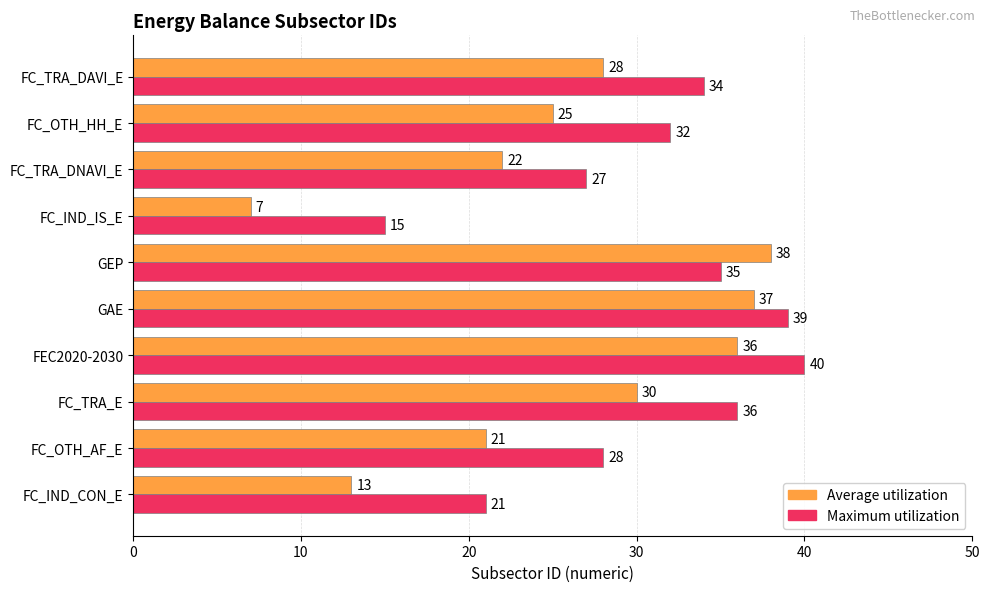

What is the maximum value shown in the chart?

40